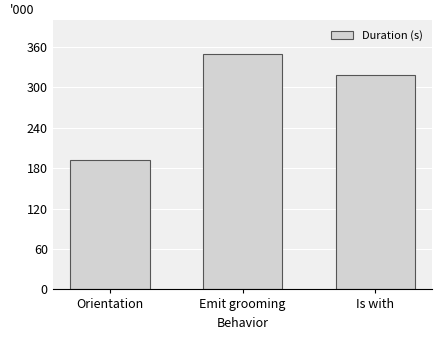

How many values are below 317?

1